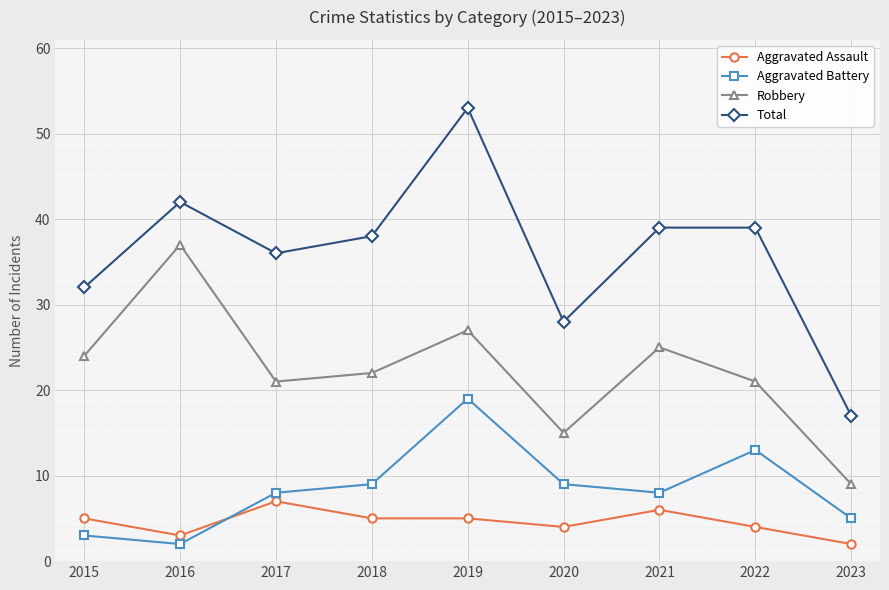

Rank the series by their maximum value, from lowest to highest.

Aggravated Assault, Aggravated Battery, Robbery, Total